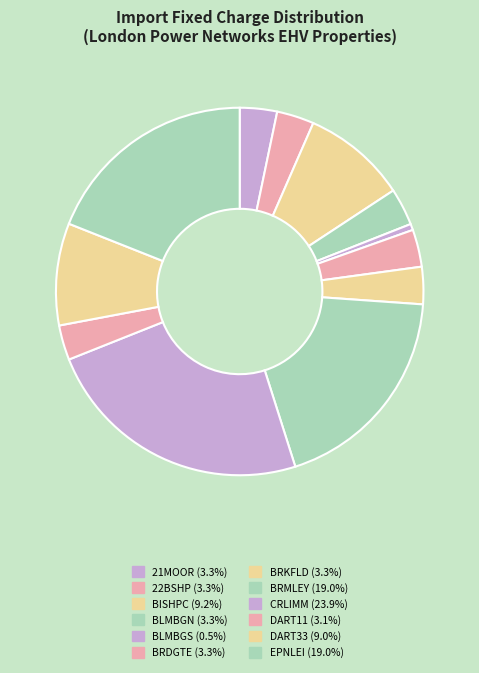

What is the total percentage of DART33 and 21MOOR?

12.3%